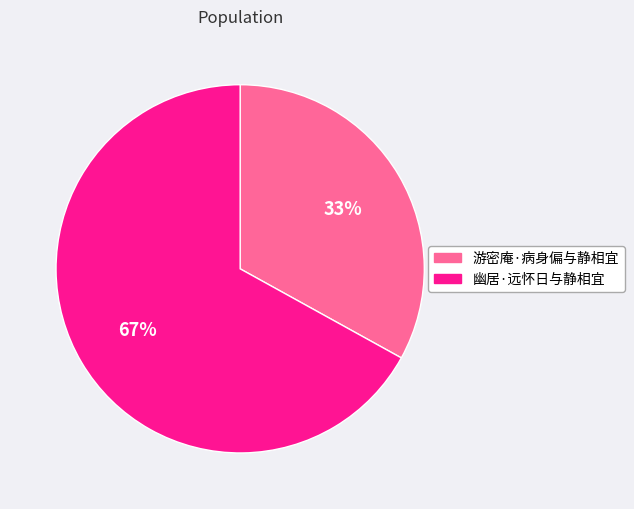

Combined, do 幽居·远怀日与静相宜 and 游密庵·病身偏与静相宜 account for over 50%?

Yes